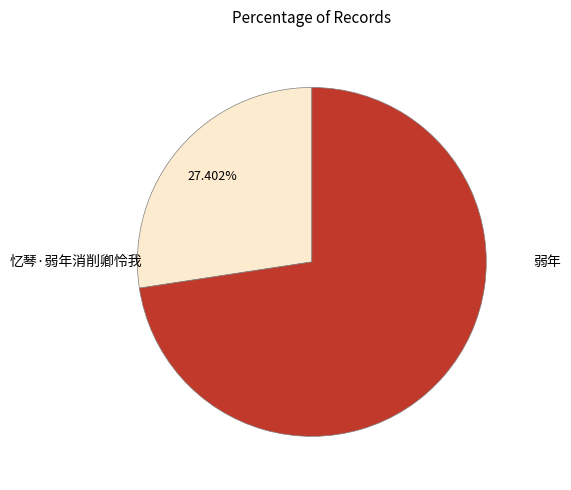

What percentage is the 忆琴·弱年消削卿怜我 slice, to the nearest percent?

27%